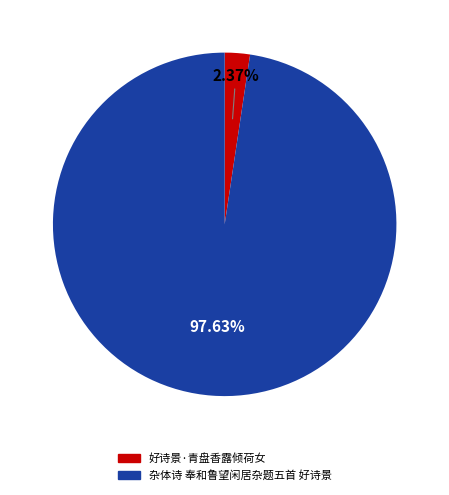

What is the majority slice?

杂体诗 奉和鲁望闲居杂题五首 好诗景